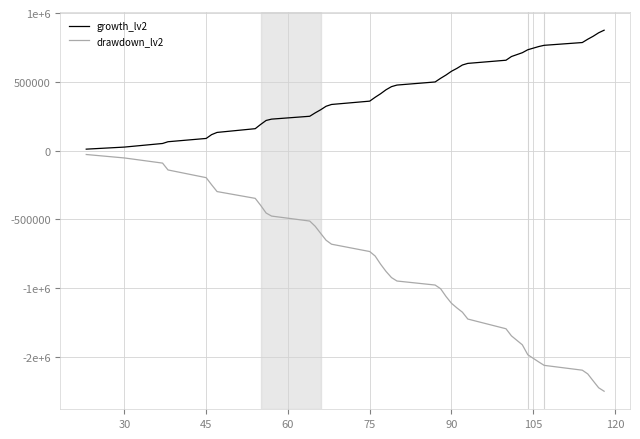

True or false: growth_lv2 and drawdown_lv2 cross at least once.

False